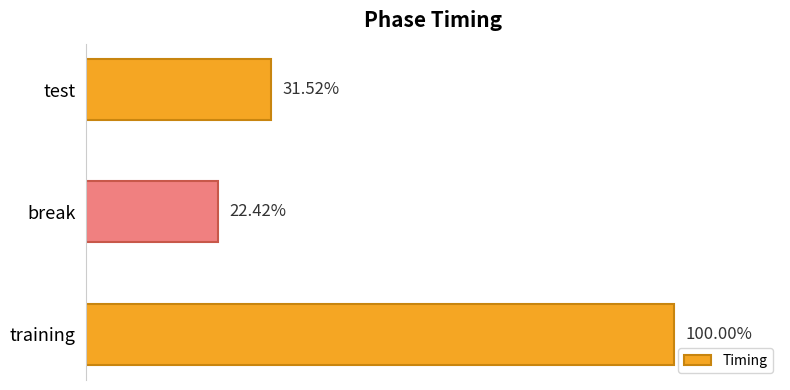

Are the bars horizontal?

Yes